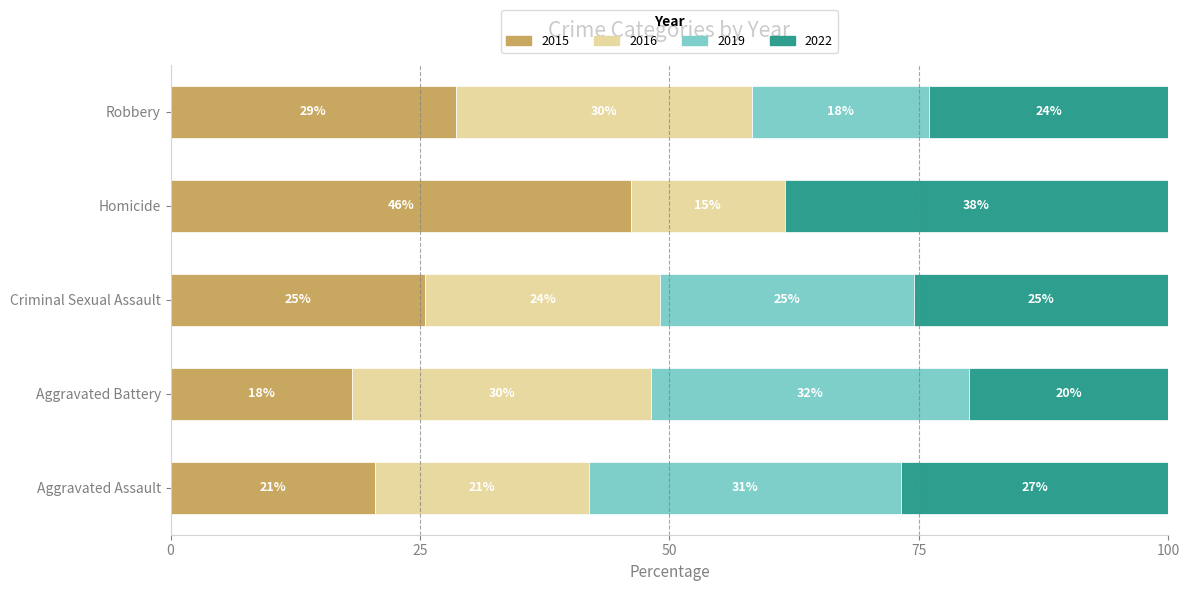

What are all the series names shown in the legend?

2015, 2016, 2019, 2022